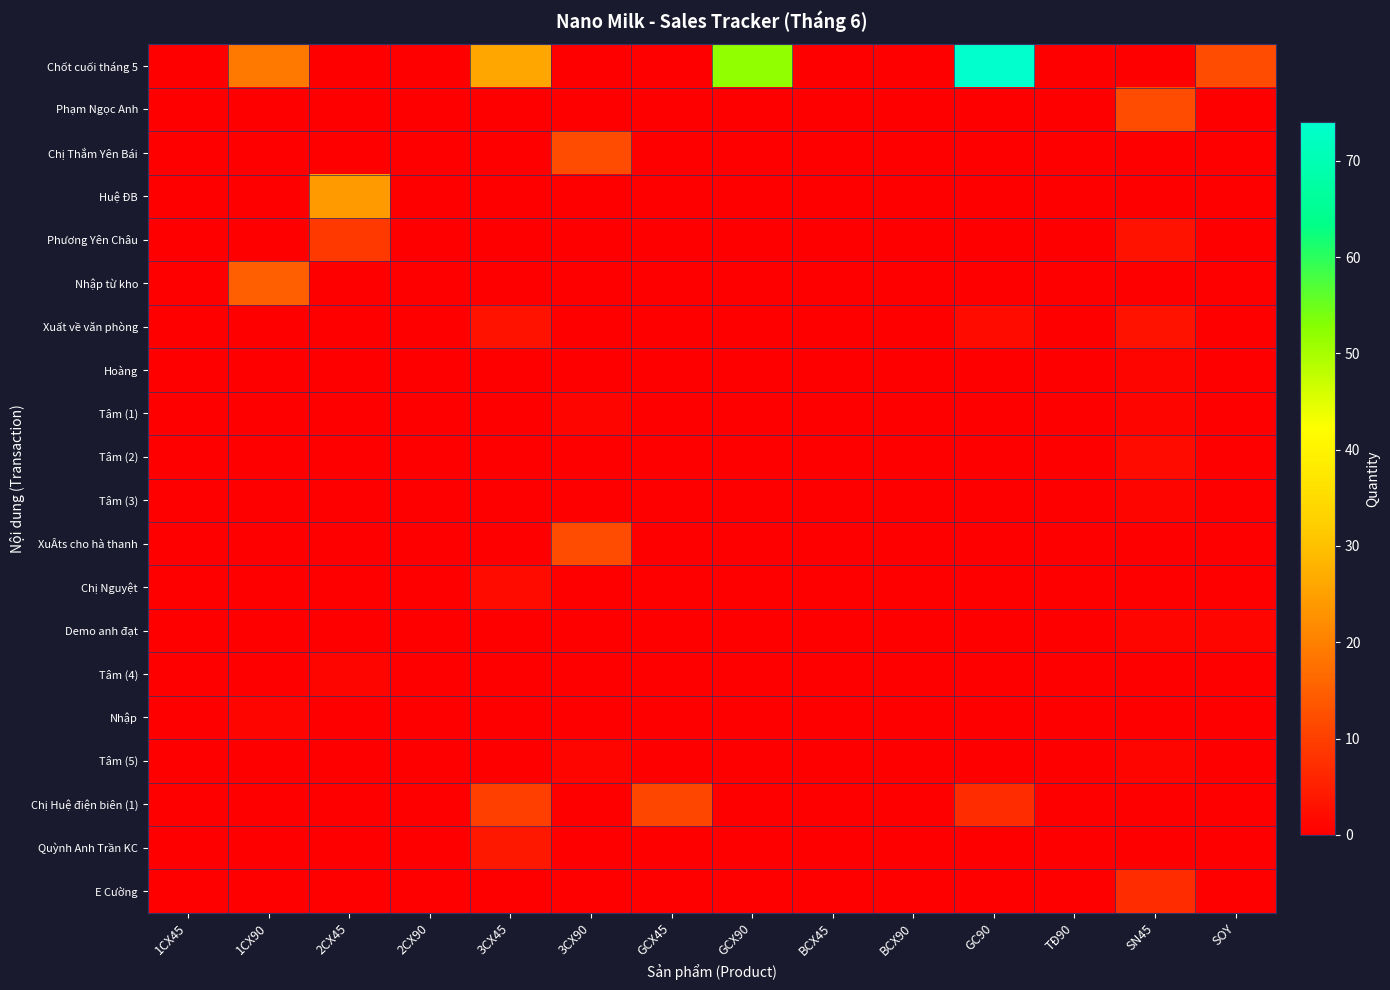

Which series has the widest spread of values?

Chốt cuối tháng 5